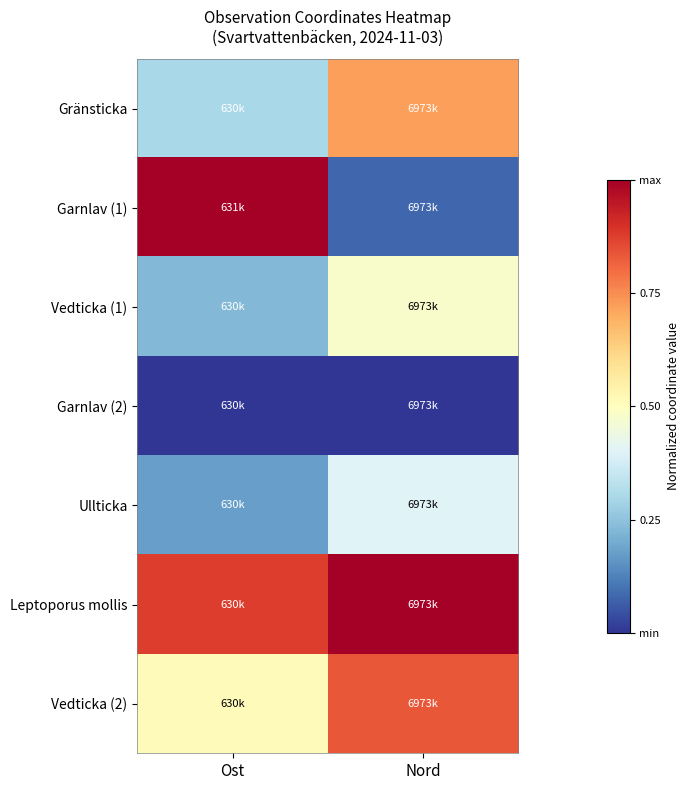

Reading right to left, transcribe all the data shown in this chart.

Gränsticka: Nord=0.7	Ost=0.3
Garnlav (1): Nord=0.1	Ost=1.0
Vedticka (1): Nord=0.5	Ost=0.2
Garnlav (2): Nord=0.0	Ost=0.0
Ullticka: Nord=0.4	Ost=0.2
Leptoporus mollis: Nord=1.0	Ost=0.9
Vedticka (2): Nord=0.8	Ost=0.5